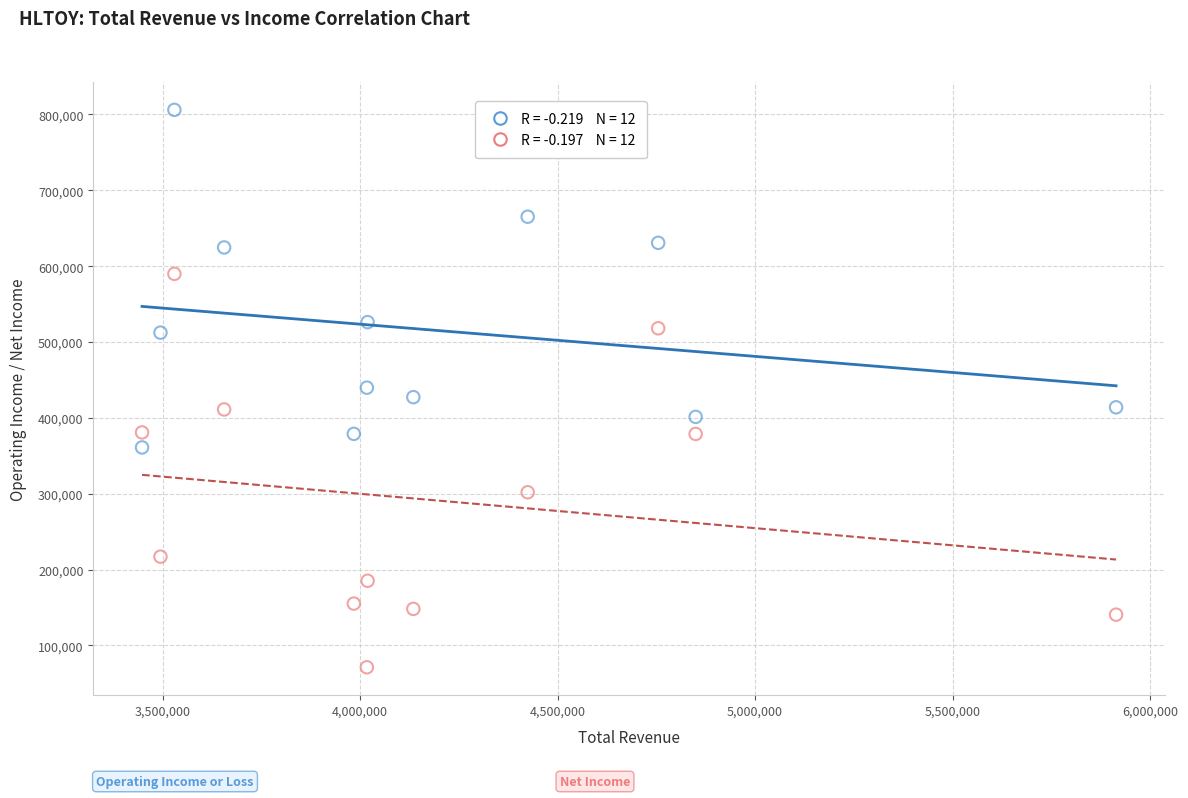

Across all data points, what is the range of Y values (max minus min)?

735000